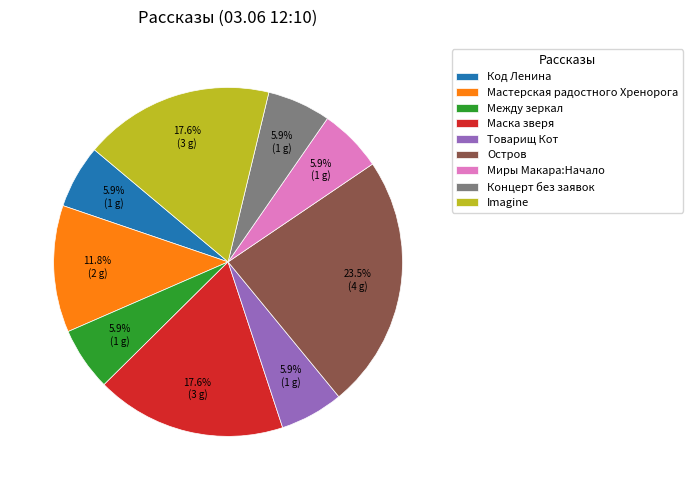

Does any single category account for the majority?

No